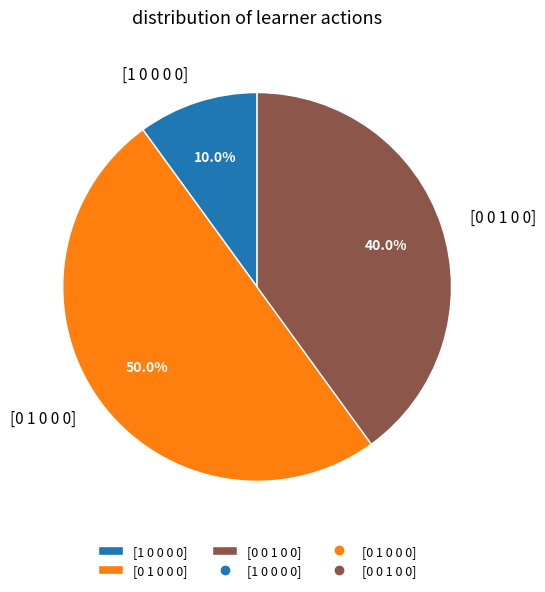

Does [1 0 0 0 0] represent more than half of the total?

No